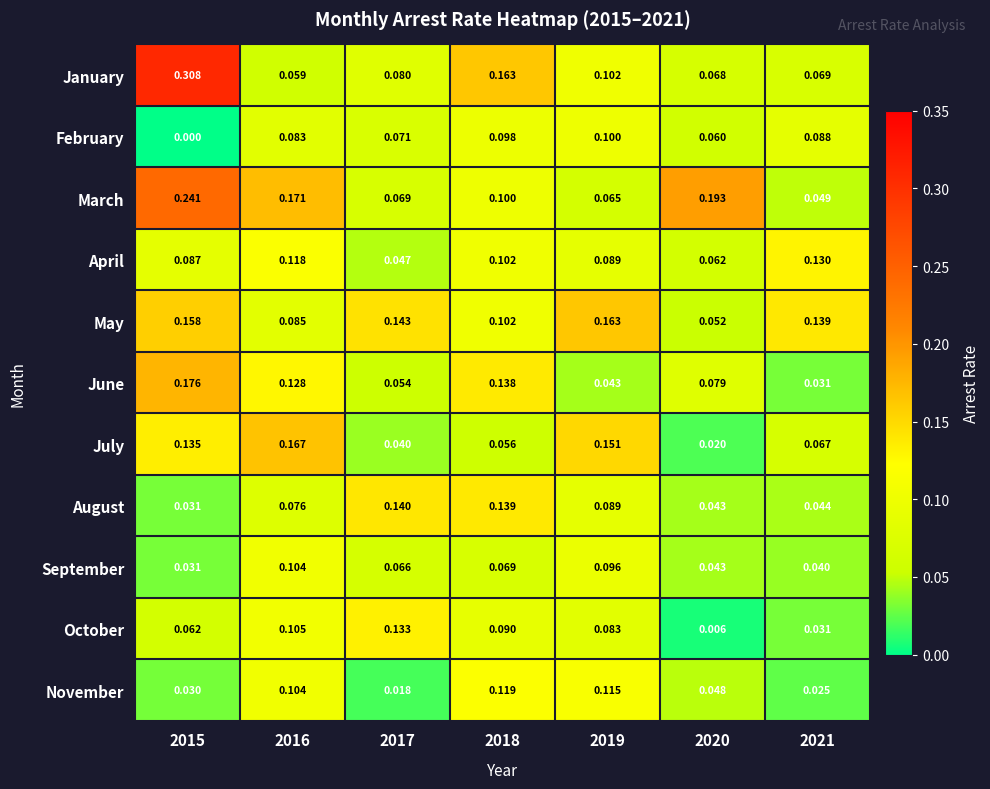

Is the value of January at 2021 greater than the value of May at 2016?

No